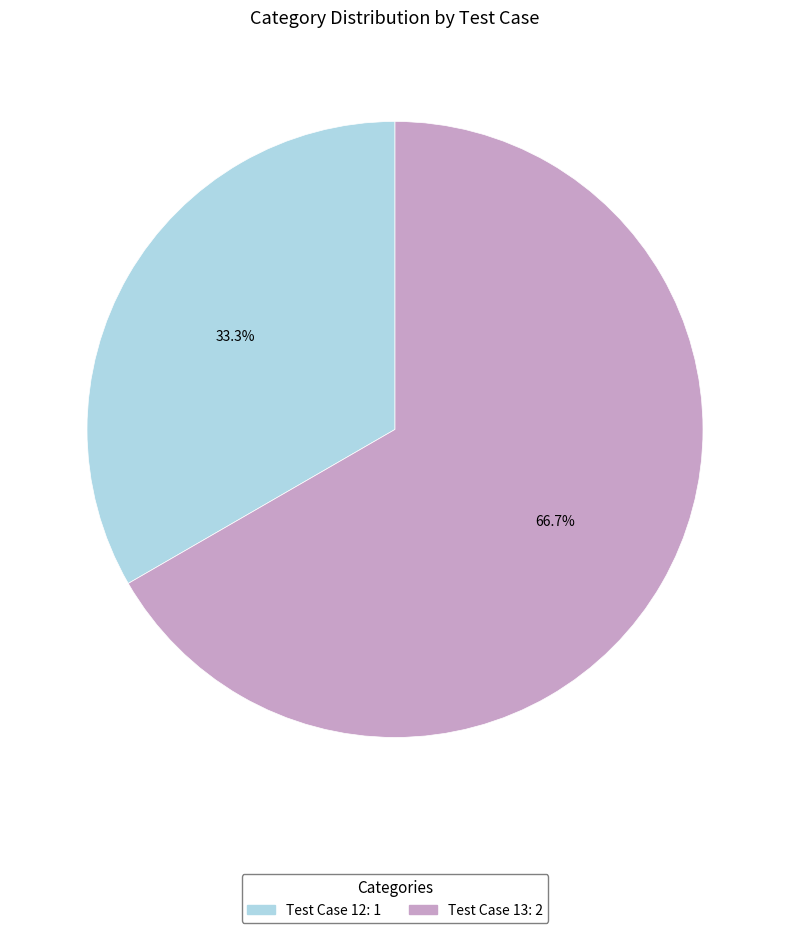

To the nearest percent, what is the combined percentage of Test Case 13 and Test Case 12?

100%